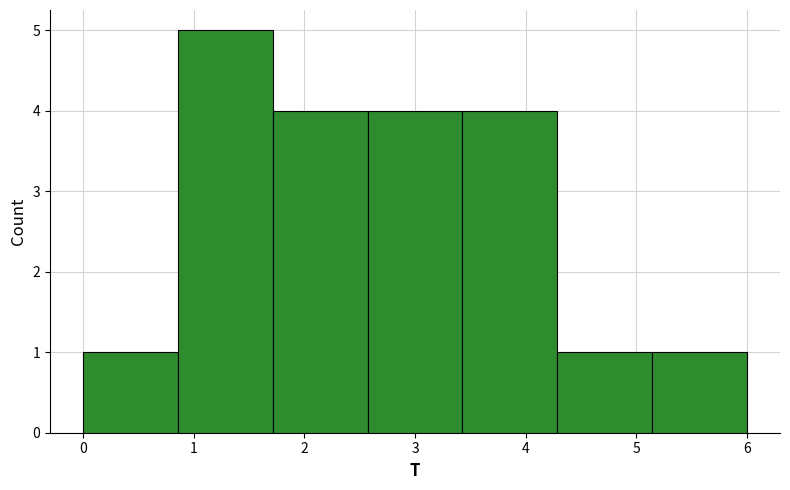

How tall is the bar that spans 1.7 to 2.6 on the x-axis? Neither the bar edges nor the heights are printed on the chart, so give them approximately, as read against the axes.

4